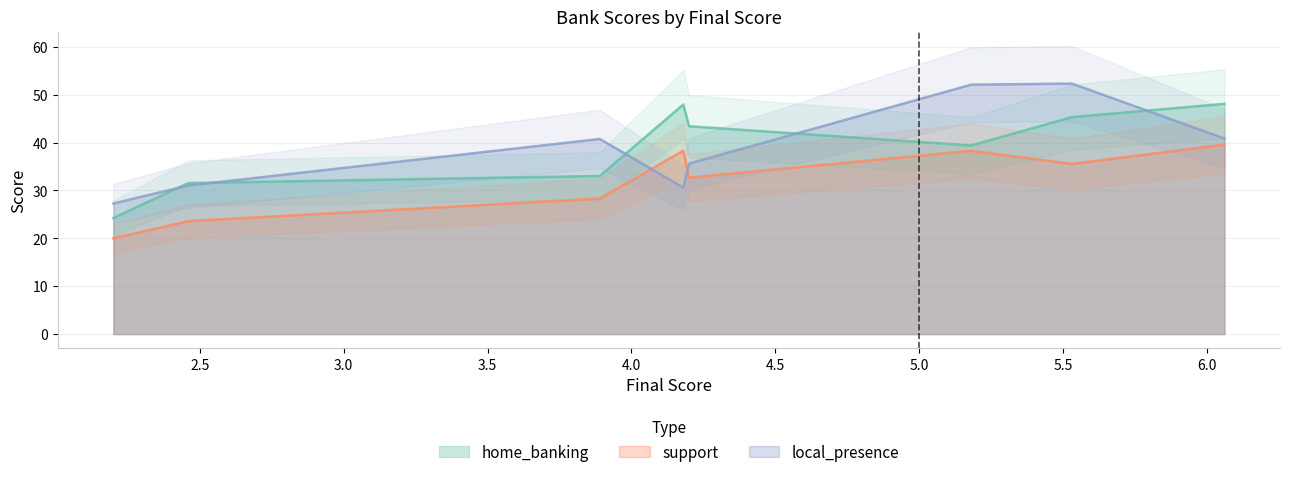

How many lines are shown in the chart?

3